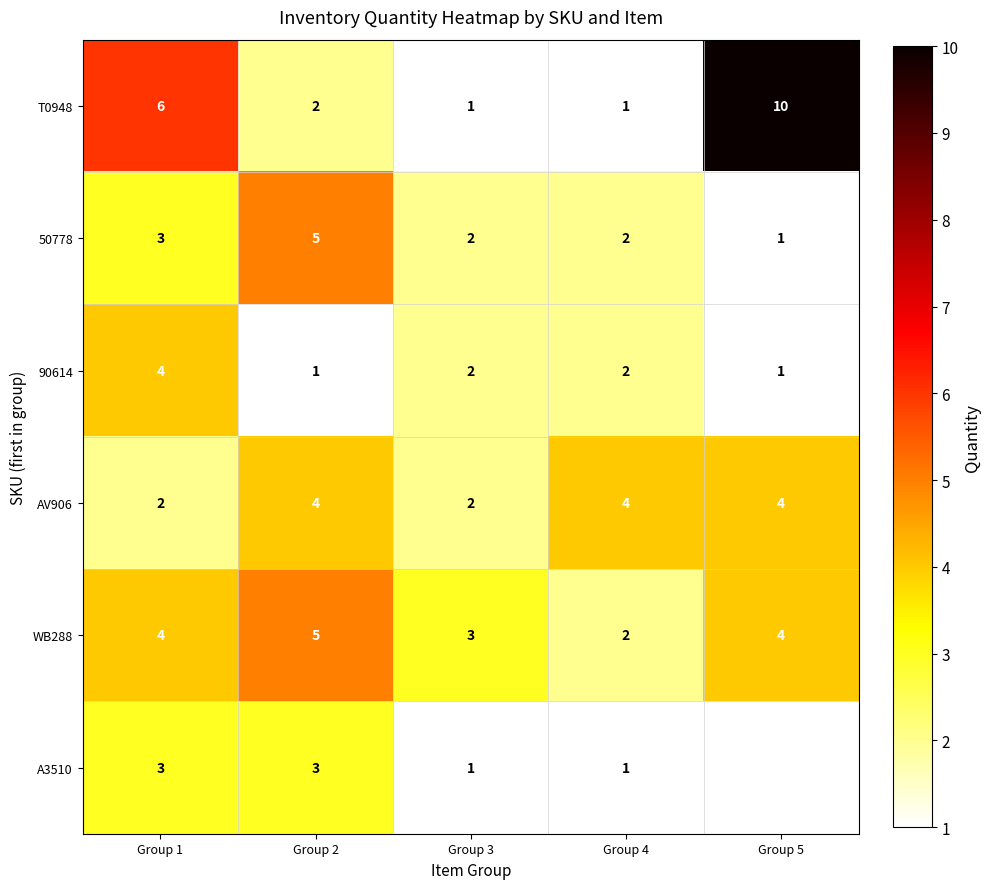

Count the WB288 values in the range 3 to 4.

3